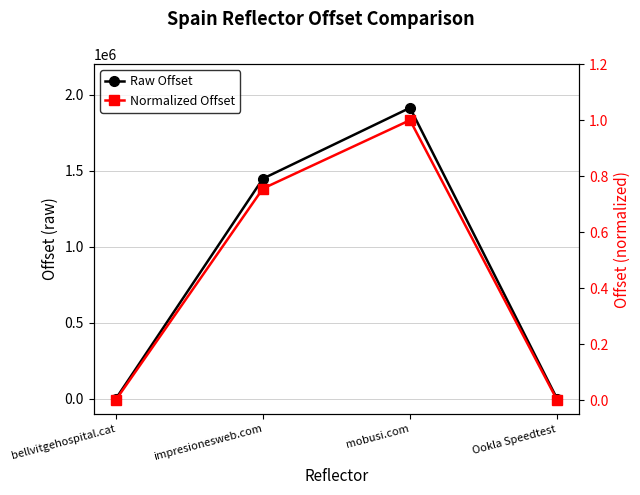

Reading left to right, list all the values displayed in this chart.

Raw Offset: bellvitgehospital.cat=745.0	impresionesweb.com=1448042.0	mobusi.com=1913702.0	Ookla Speedtest=330.0
Normalized Offset: bellvitgehospital.cat=0.0	impresionesweb.com=0.8	mobusi.com=1.0	Ookla Speedtest=0.0